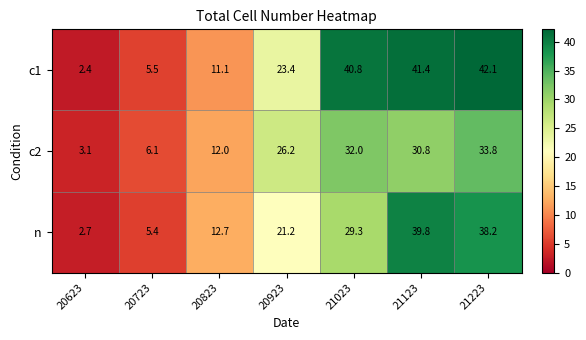

At how many categories does at least one series exceed 34?

3